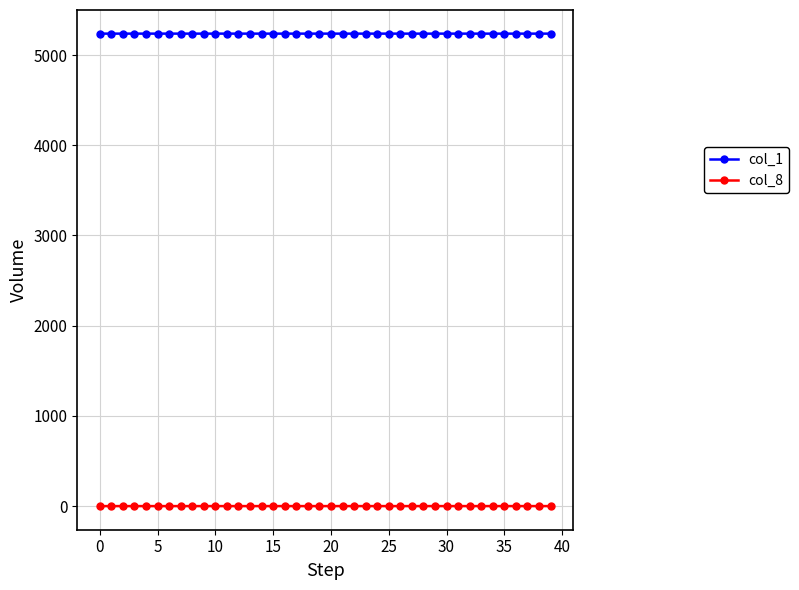

What is the greatest value displayed?

5237.0